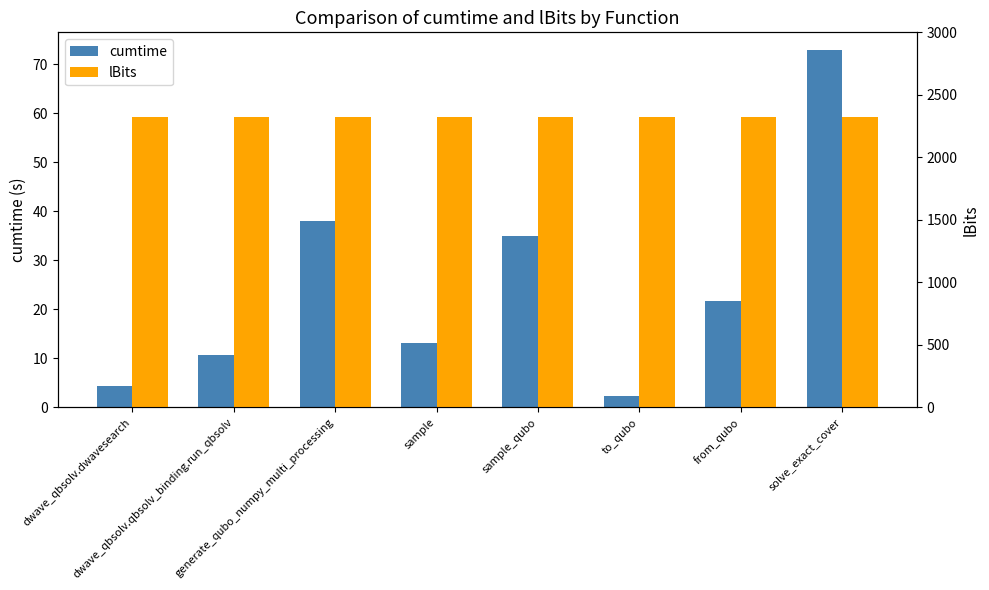

At which category does the chart reach its peak across all series?

dwave_qbsolv.dwavesearch